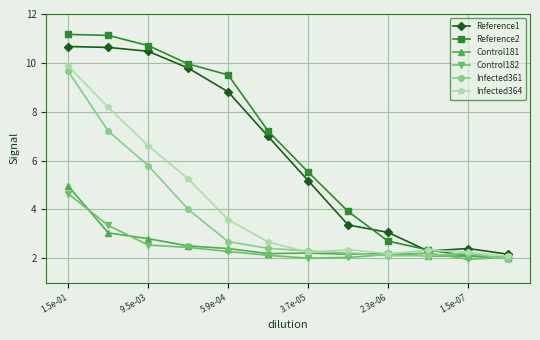

What is the highest value of the Reference2 series?

11.2